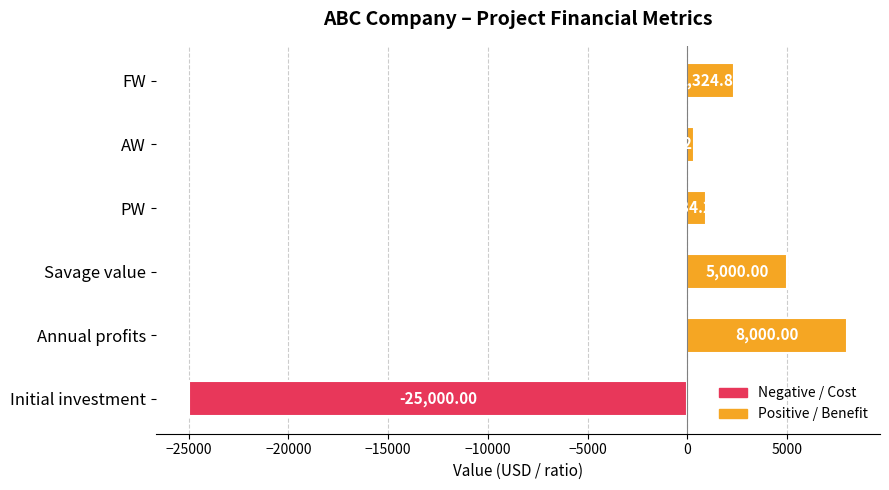

What is the difference between the maximum and minimum values?

33000.0